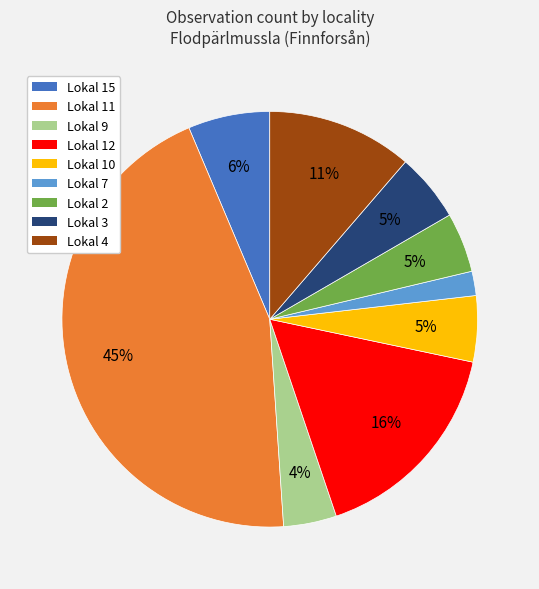

Combined, do Lokal 2 and Lokal 9 account for over 50%?

No